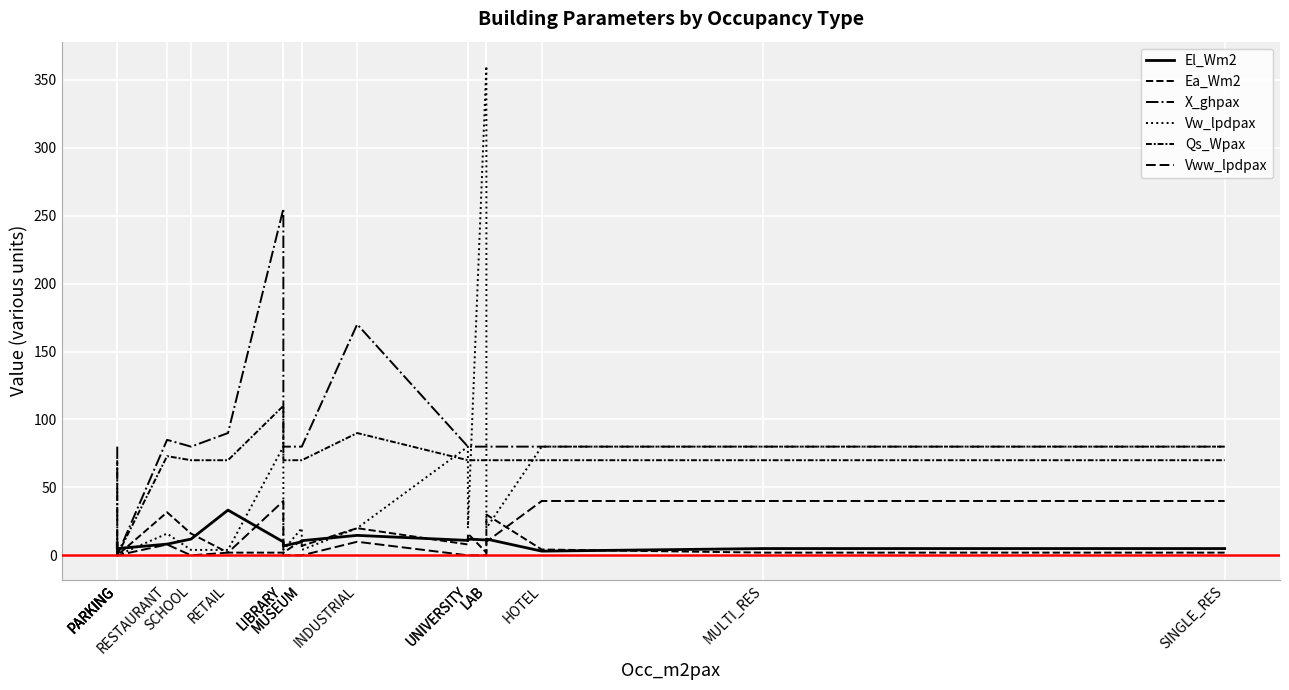

At LIBRARY, list the series in order from smallest to largest.

Ea_Wm2, El_Wm2, Vww_lpdpax, Vw_lpdpax, Qs_Wpax, X_ghpax